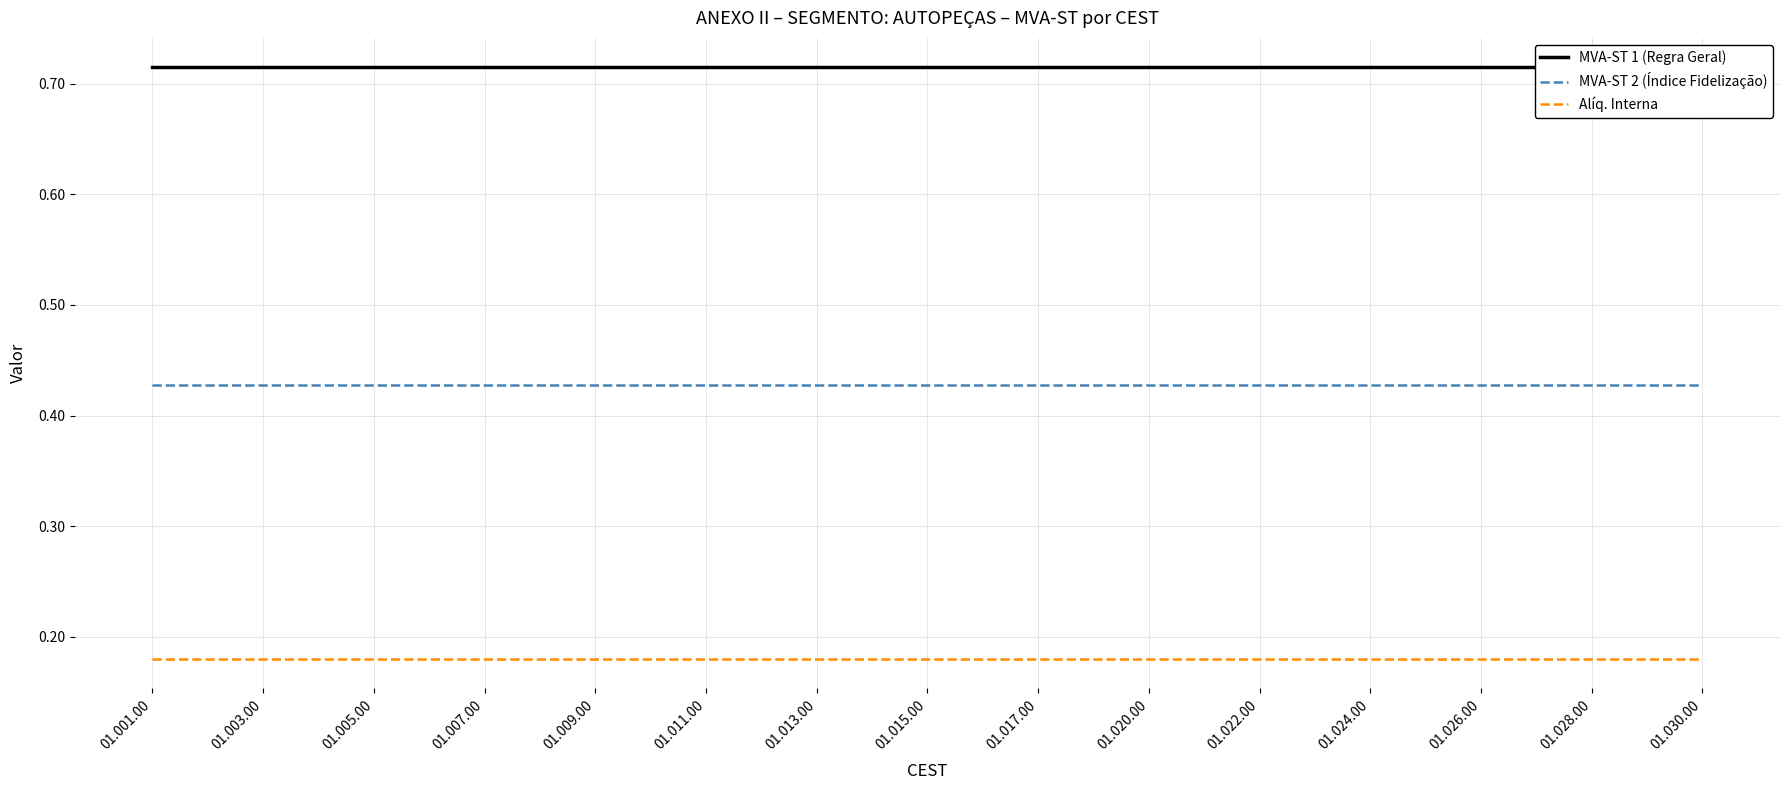

How many lines are shown in the chart?

3